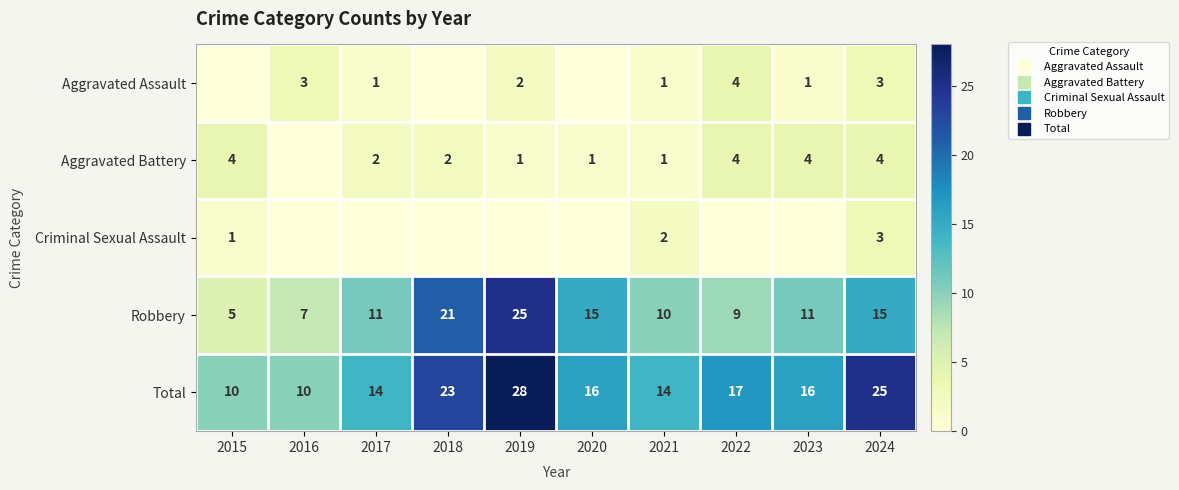

Which series changed the most between 2017 and 2019?

Robbery